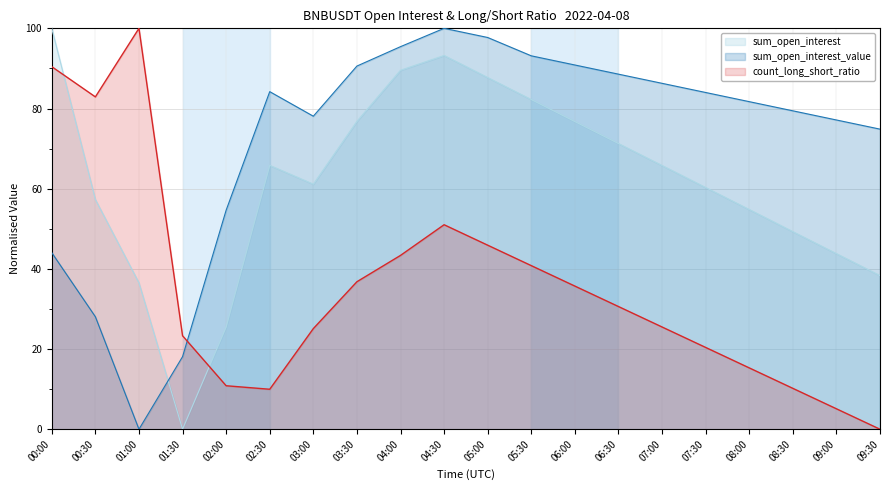

What is the spread (max minus min) of values at 09:00?

72.0